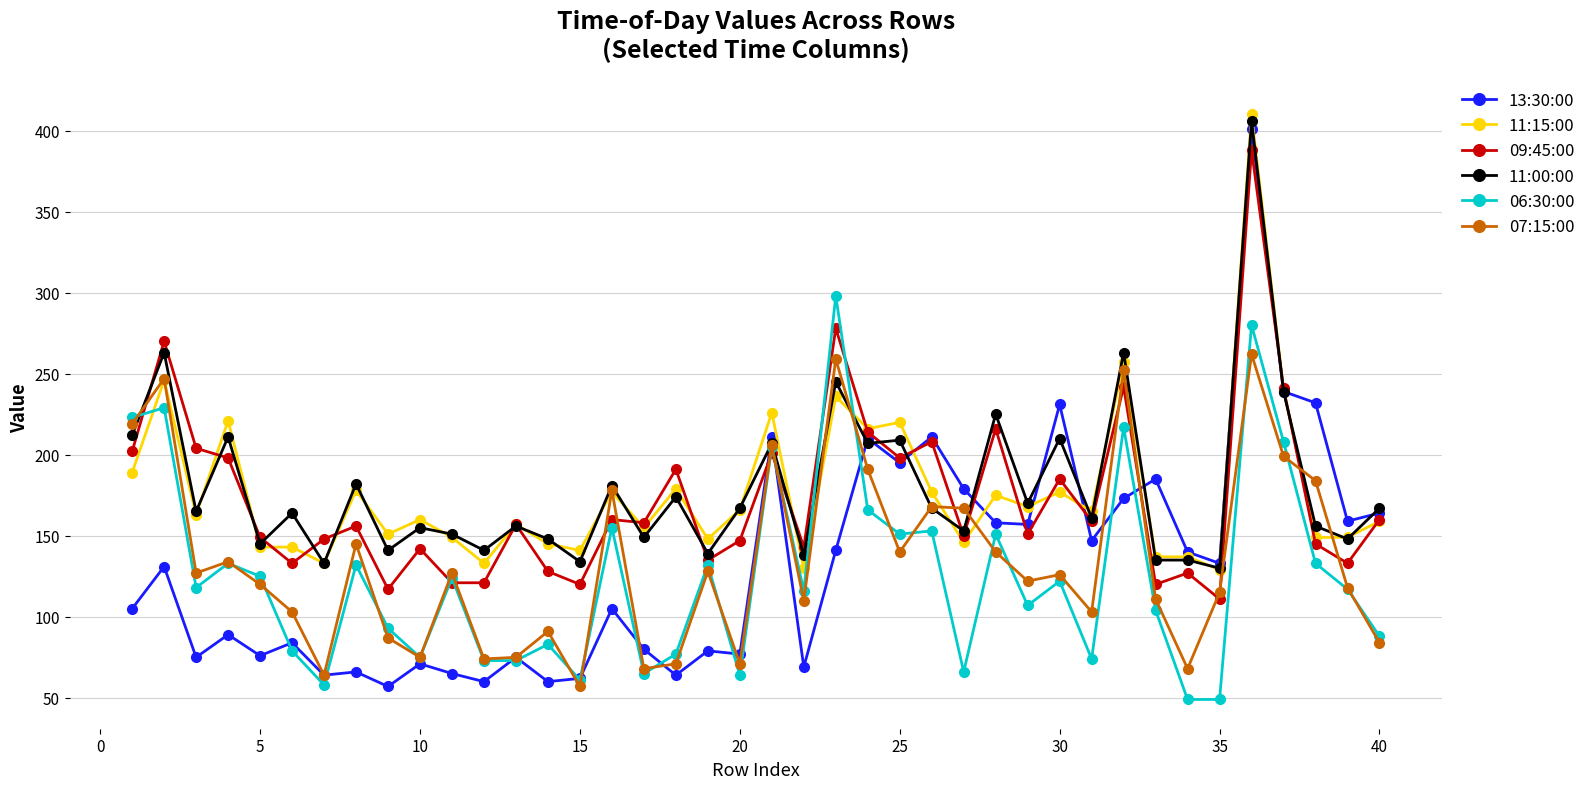

What is the minimum value shown in the chart?

49